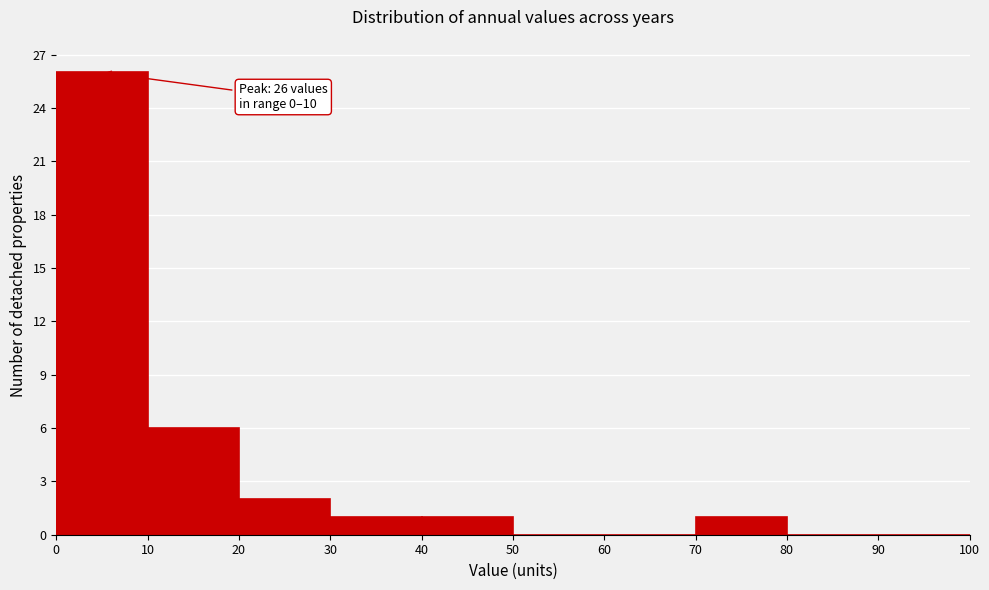

Which range on the x-axis has the tallest bar?

0 to 10